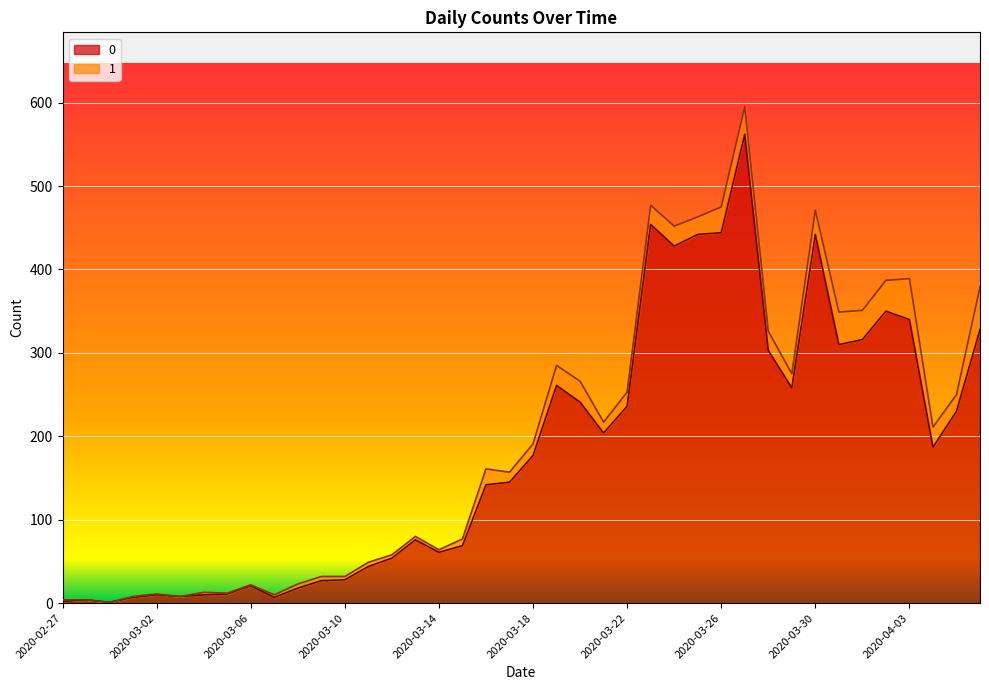

Rank the categories by value from lowest to highest.

2020-02-29, 2020-02-27, 2020-02-28, 2020-03-01, 2020-03-07, 2020-03-03, 2020-03-02, 2020-03-04, 2020-03-05, 2020-03-08, 2020-03-06, 2020-03-09, 2020-03-10, 2020-03-11, 2020-03-12, 2020-03-14, 2020-03-15, 2020-03-13, 2020-03-16, 2020-03-17, 2020-03-18, 2020-04-04, 2020-03-21, 2020-04-05, 2020-03-22, 2020-03-20, 2020-03-29, 2020-03-19, 2020-03-28, 2020-03-31, 2020-04-01, 2020-04-06, 2020-04-03, 2020-04-02, 2020-03-24, 2020-03-25, 2020-03-30, 2020-03-26, 2020-03-23, 2020-03-27